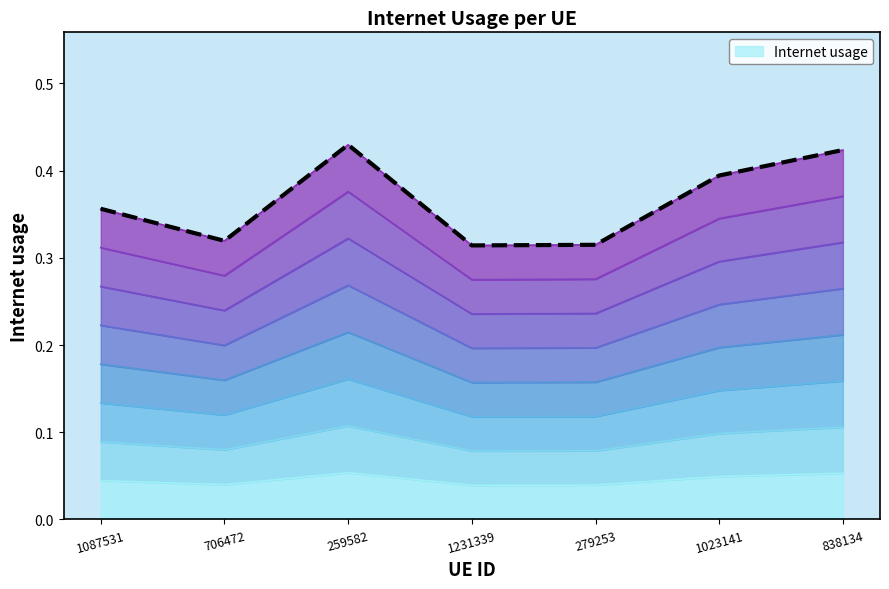

List the labels in order of value, largest first.

259582, 838134, 1023141, 1087531, 706472, 279253, 1231339